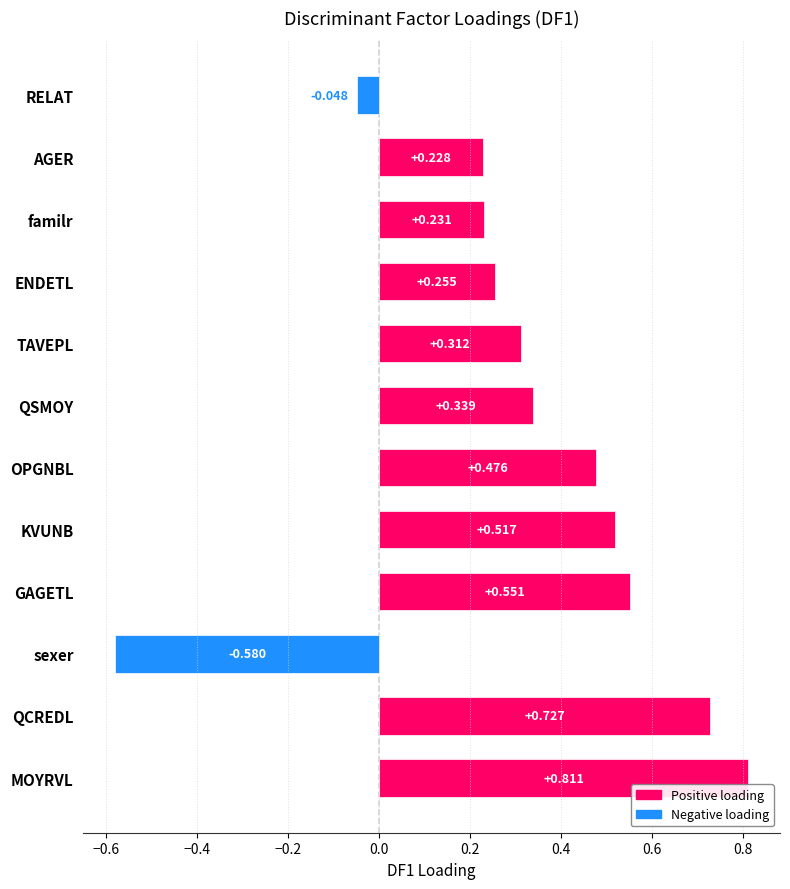

Are the bars horizontal?

Yes